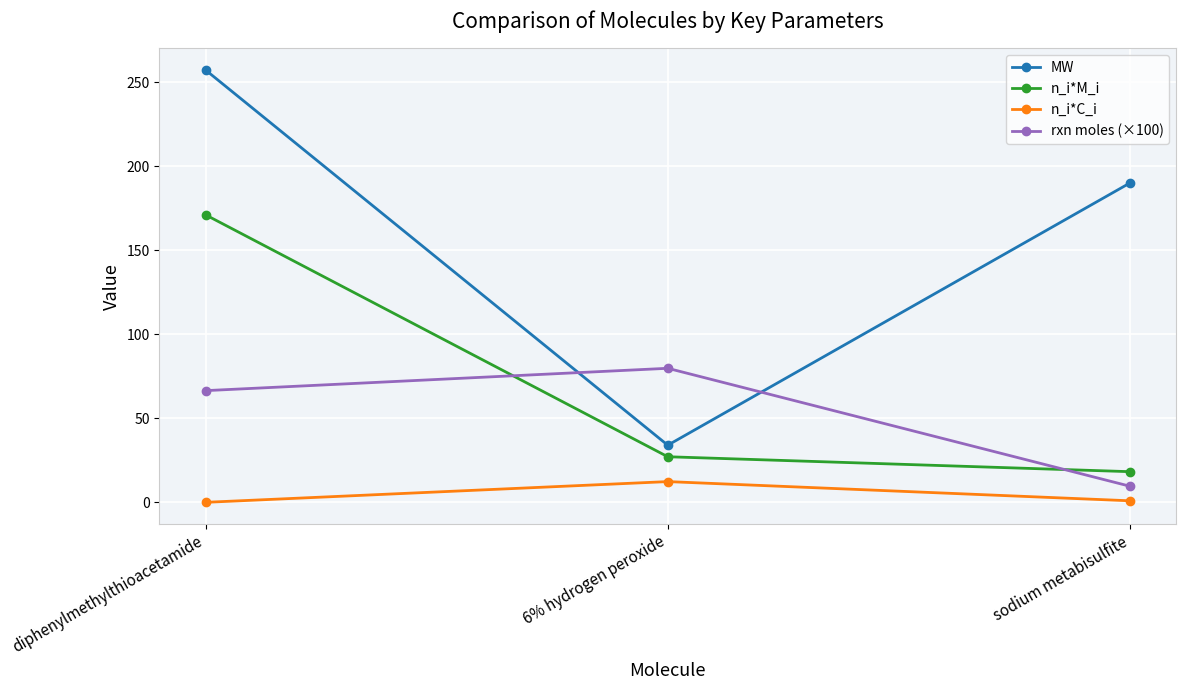

Which series changed the most between diphenylmethylthioacetamide and 6% hydrogen peroxide?

MW